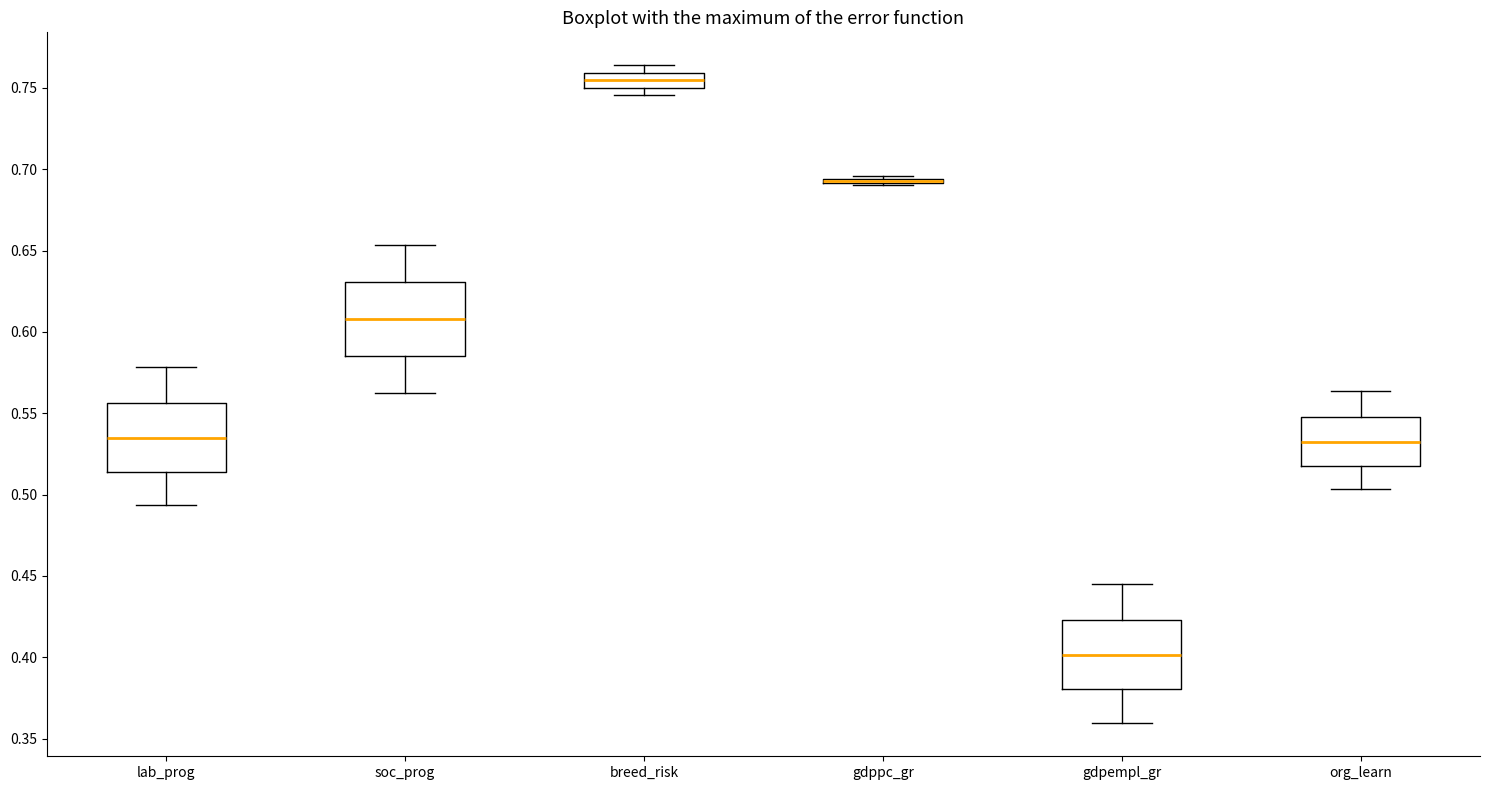

Where does the lower whisker of the box for gdpempl_gr end on the y-axis? The values are not printed on the chart, so give them approximately, as read against the axis.

0.360